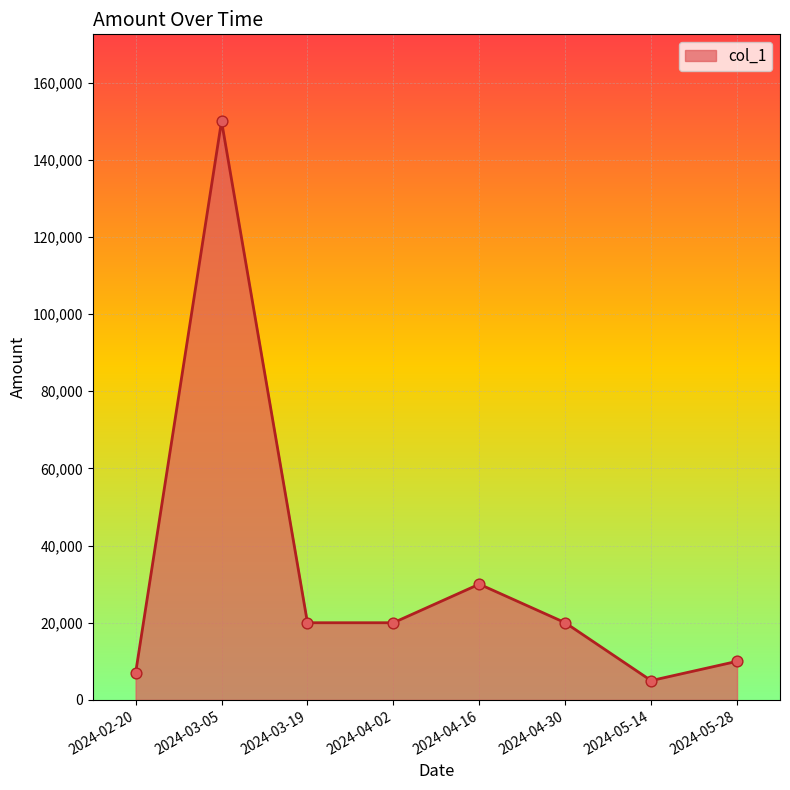

What is the change in value from 2024-03-05 to 2024-03-19?

-130000